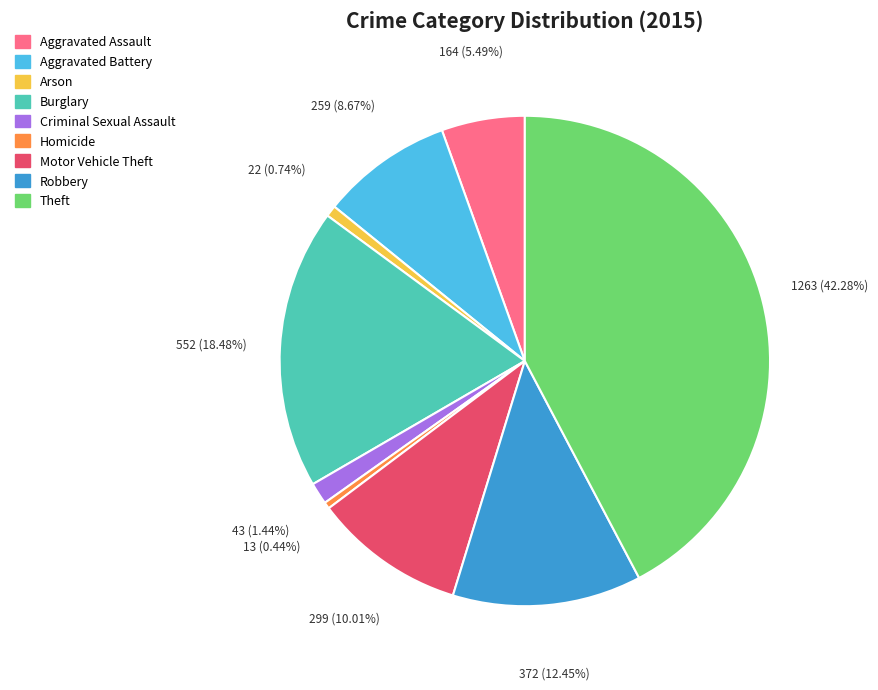

To the nearest percent, what is the average slice percentage?

11%